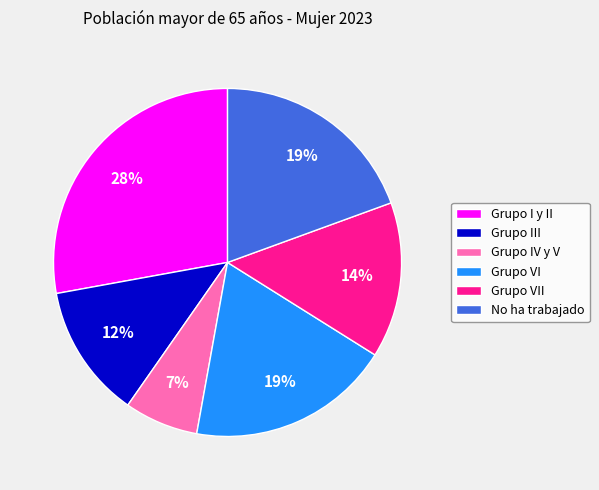

Is there a majority slice in this chart?

No